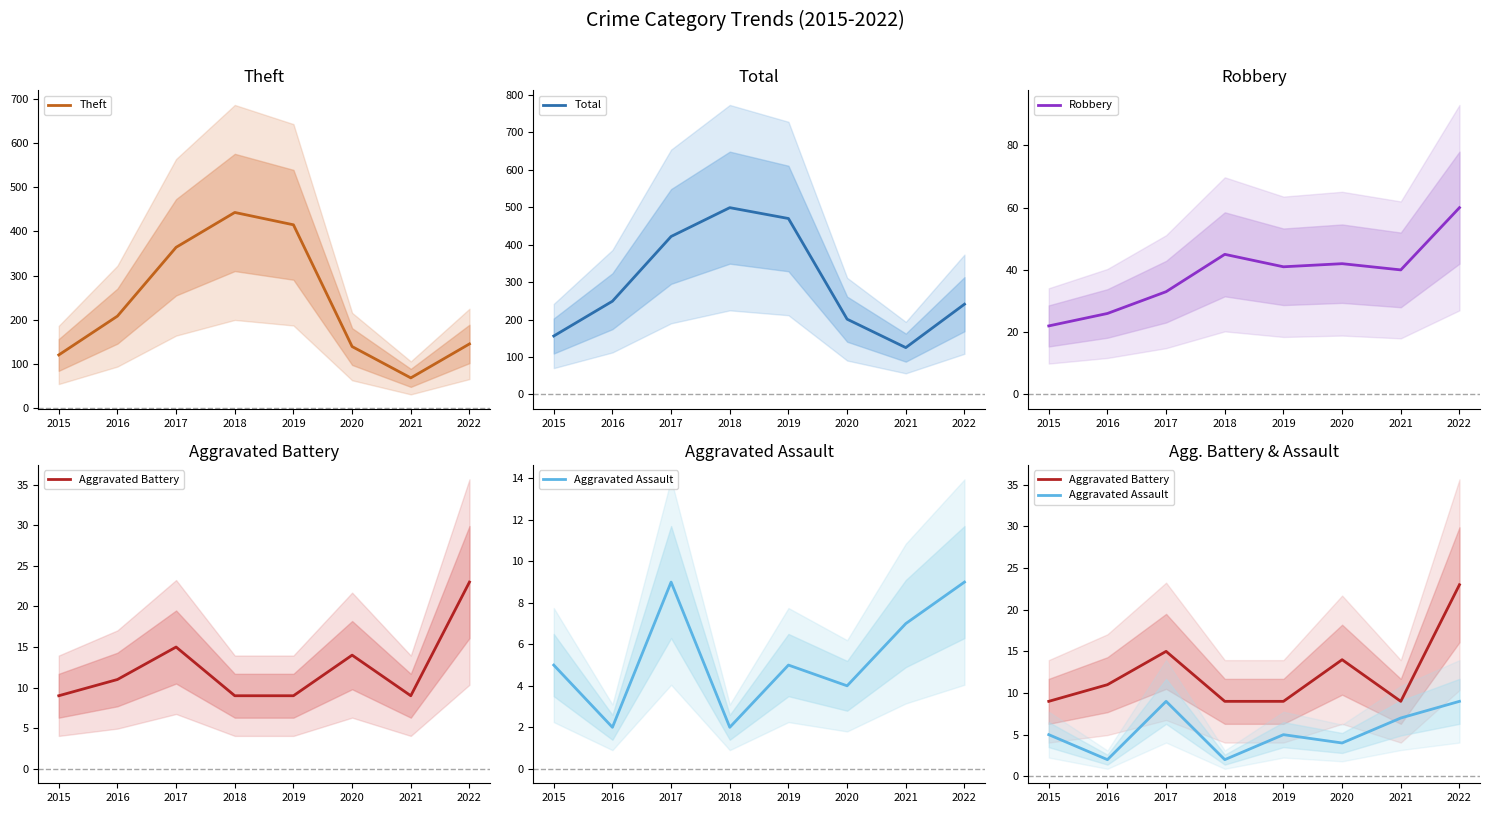

What is the smallest value displayed?

2